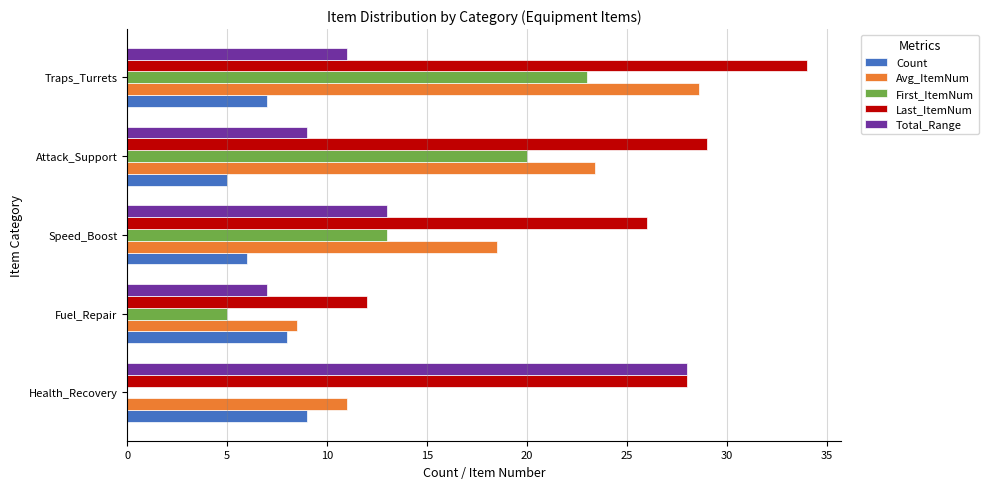

At which label is Avg_ItemNum closest to 18?

Speed_Boost